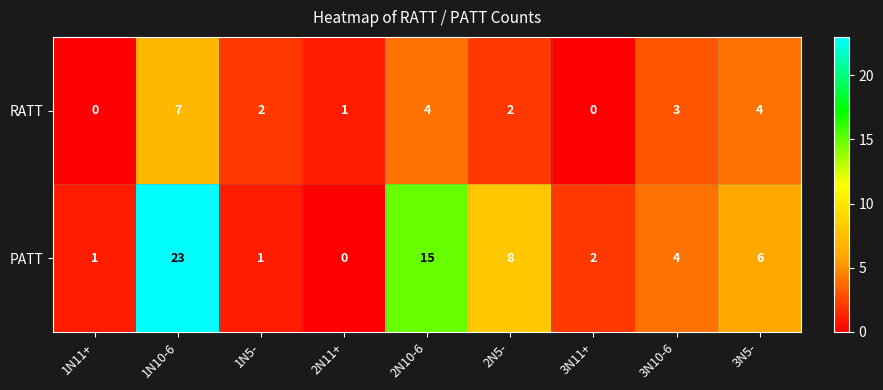

Reading left to right, what are all the values shown in this chart?

RATT: 0	7	2	1	4	2	0	3	4
PATT: 1	23	1	0	15	8	2	4	6